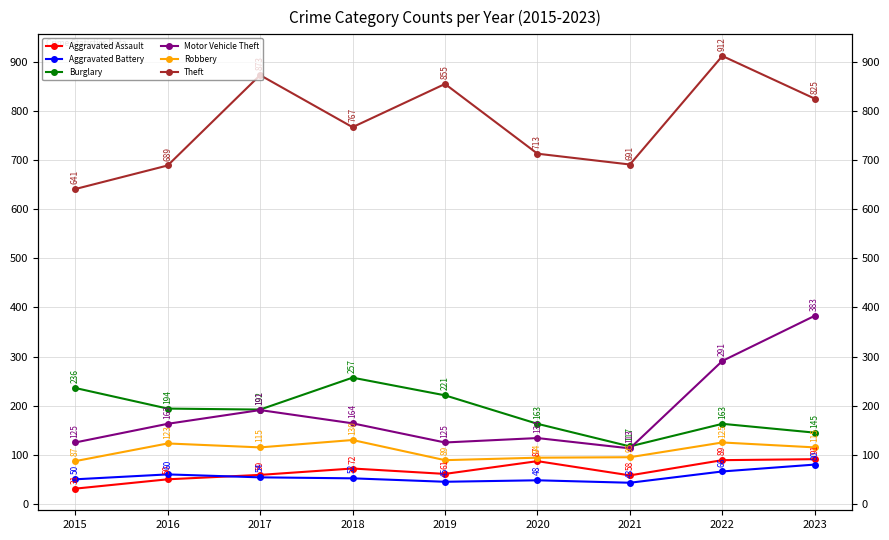

What value does the Aggravated Battery series have at 2018?

52